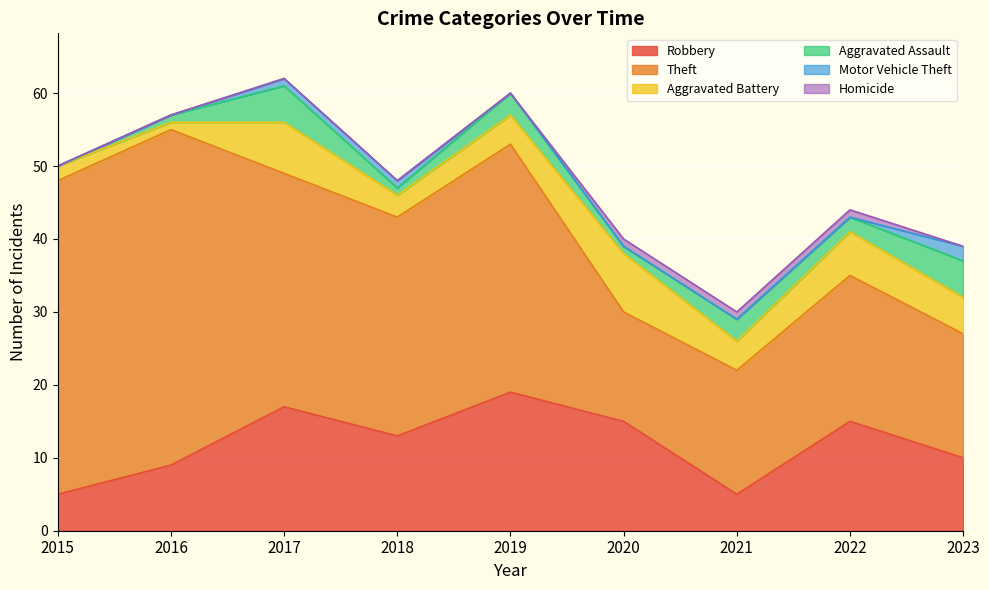

True or false: Homicide and Theft intersect in this chart.

False